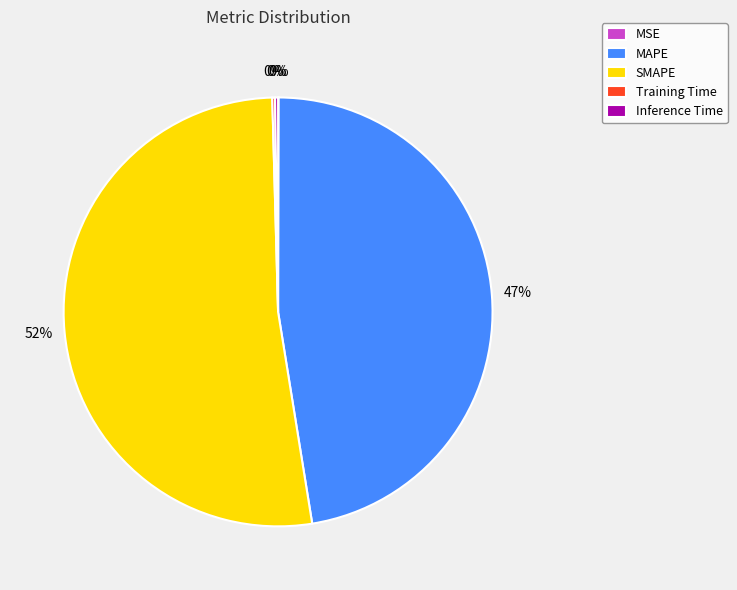

Does MAPE account for over 50% of the chart?

No